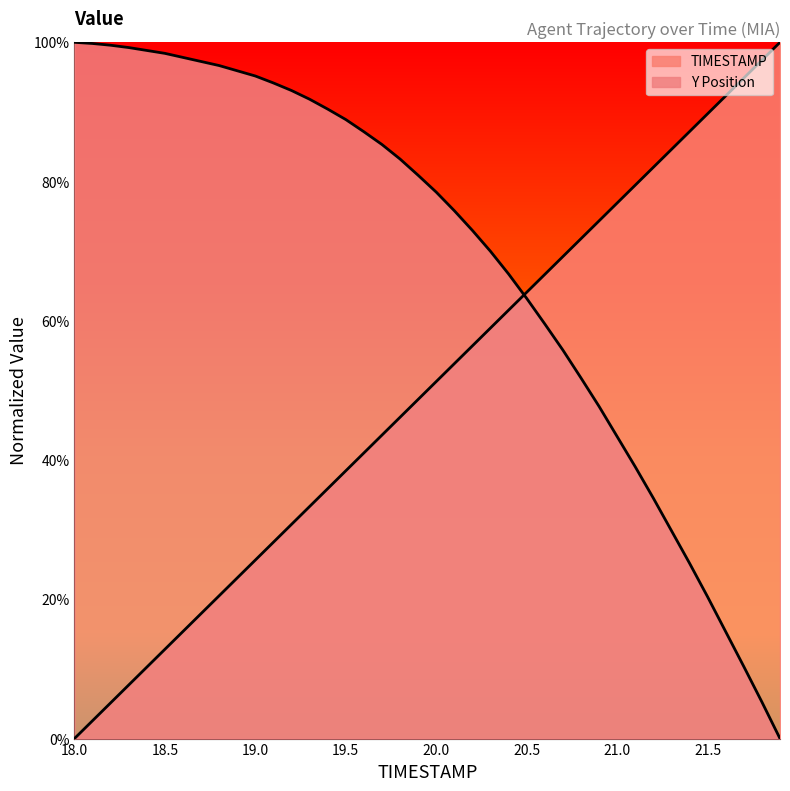

How many times do Y and TIMESTAMP cross each other?

1